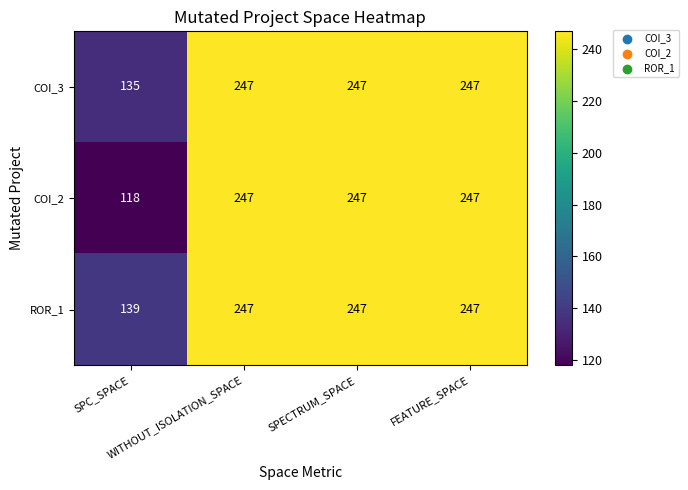

Which series has the widest spread of values?

COI_2